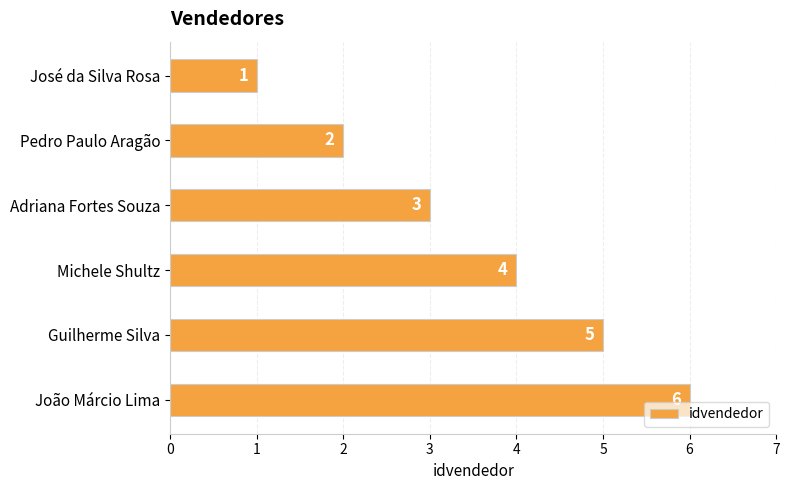

How many categories are shown in the chart?

6